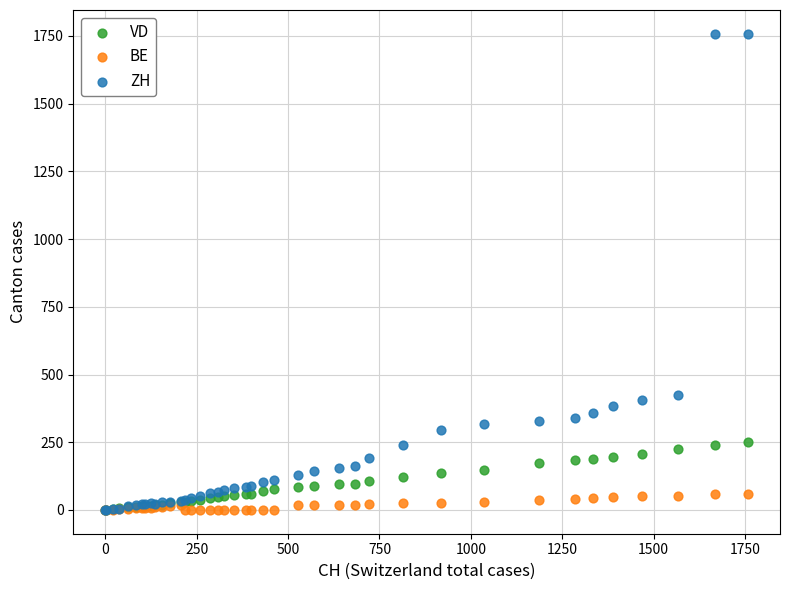

Which series has the widest spread of Y values?

ZH